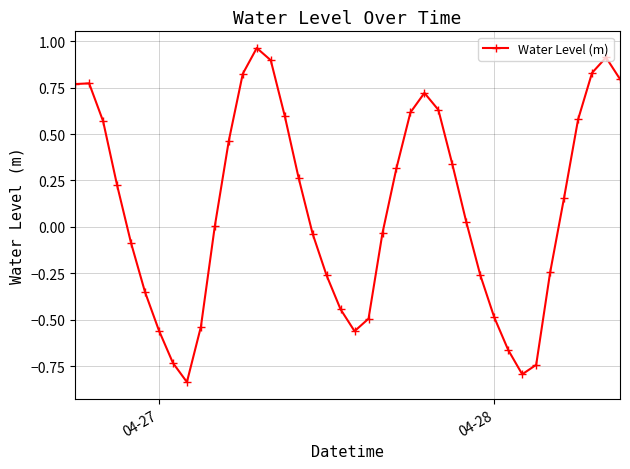

Does the chart have visible grid lines?

Yes